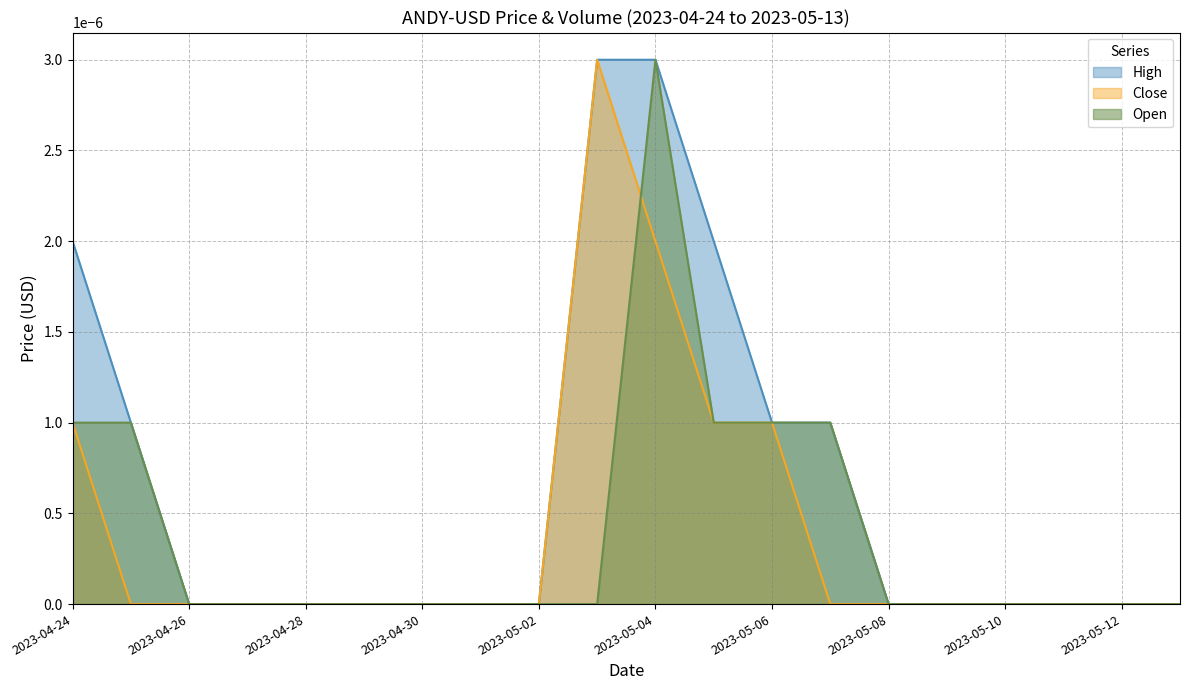

At which label does Open reach its peak?

2023-05-04